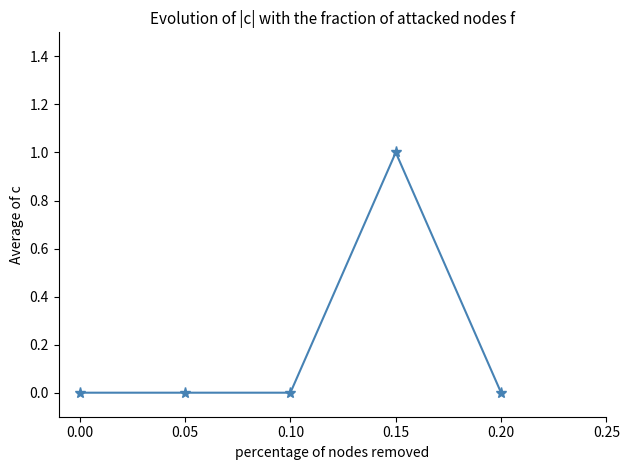

Which category has the highest value across all series?

0.15